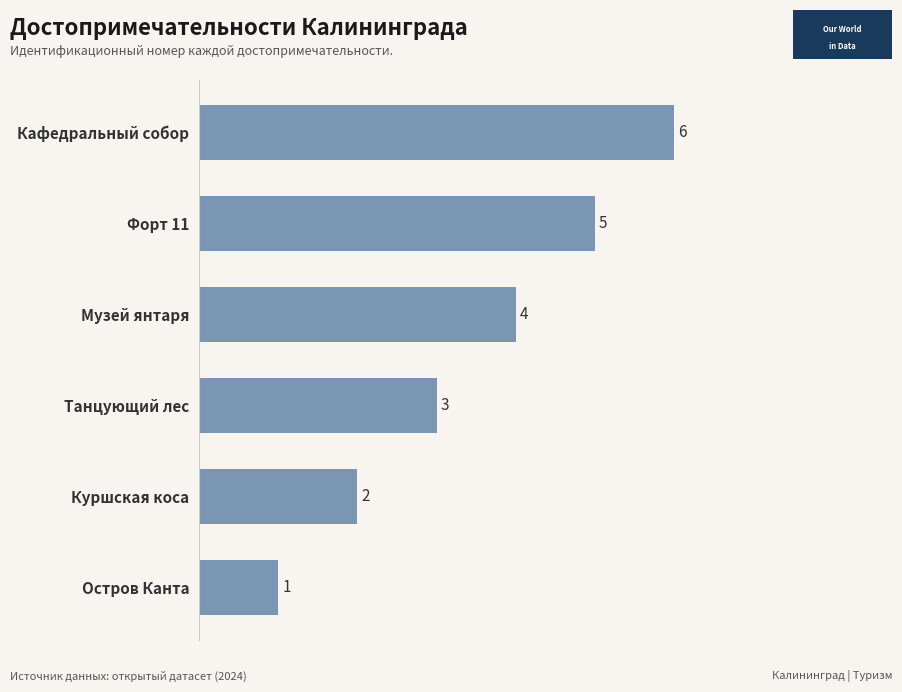

How many values are between 2 and 5?

4